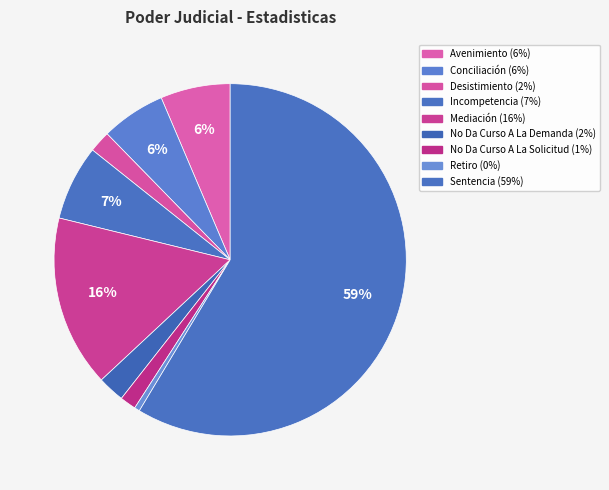

True or false: No Da Curso A La Solicitud accounts for 1% of the total.

True